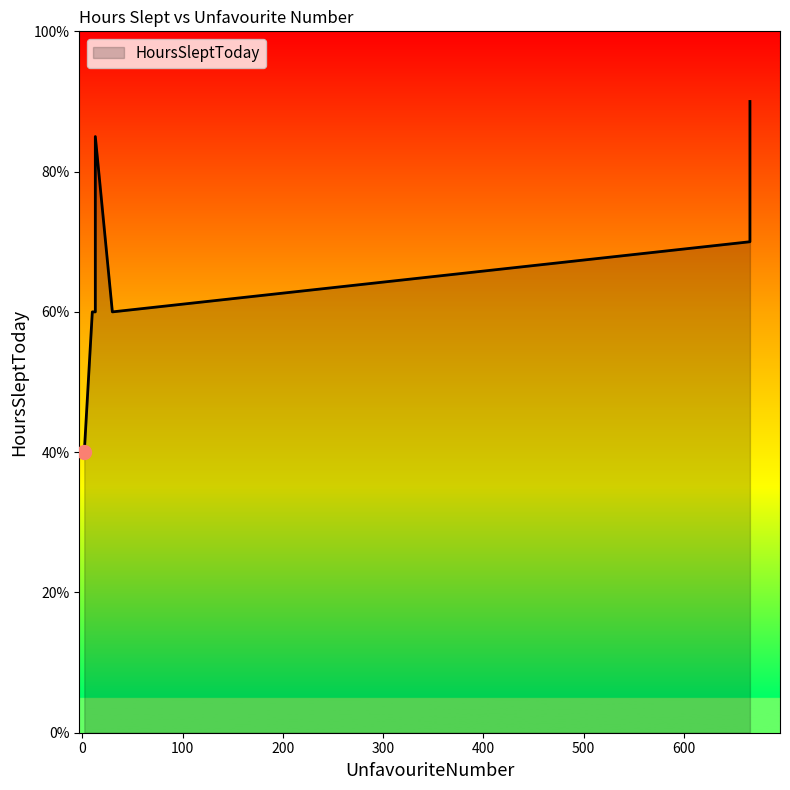

Is it true that the value at 666 is 1.8?

False